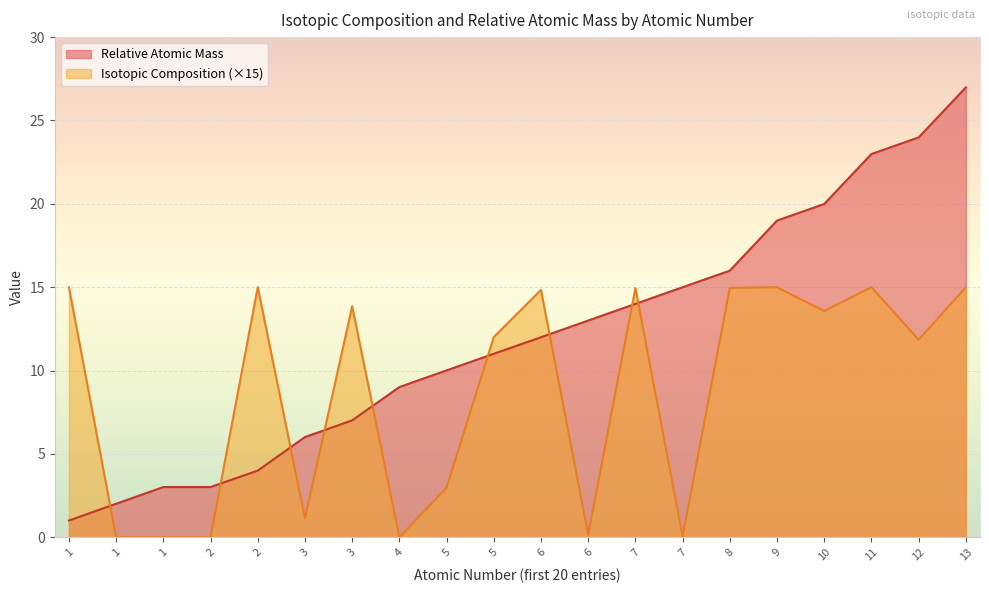

Rank the categories by Isotopic Composition value from lowest to highest.

1, 4, 2, 1, 7, 6, 3, 5, 12, 5, 10, 3, 6, 7, 8, 1, 2, 9, 11, 13